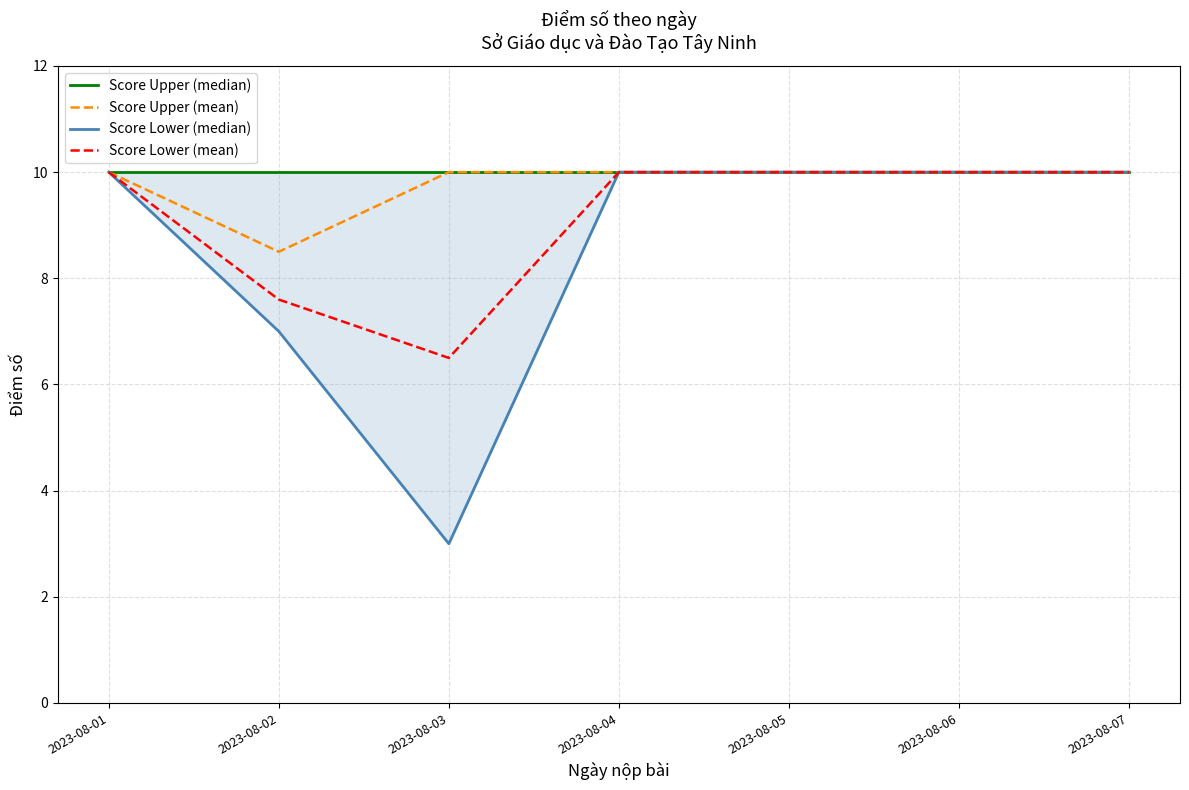

List the series in order of their peak value, highest first.

Score Upper (median), Score Upper (mean), Score Lower (median), Score Lower (mean)